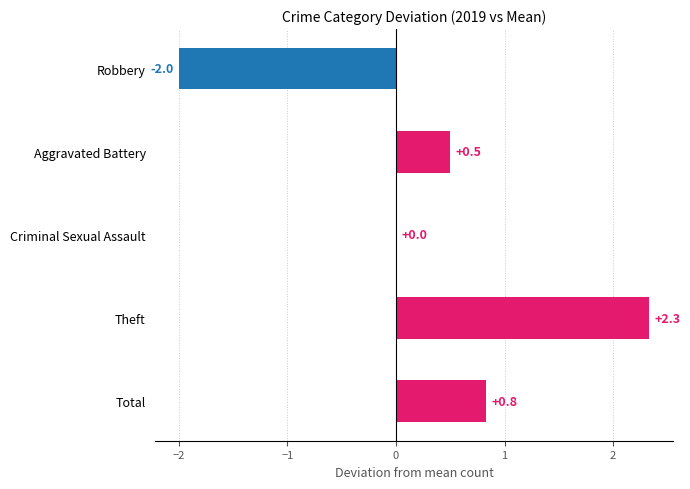

What is the sum of the values at Criminal Sexual Assault and Total?

0.8